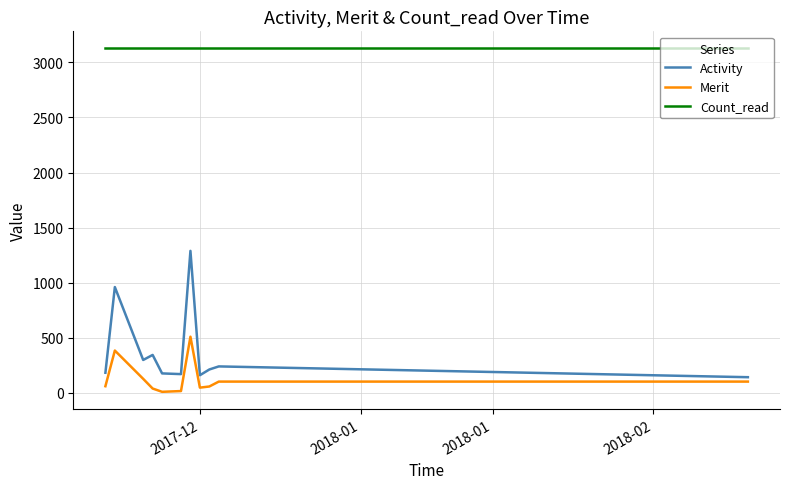

Which series has the largest range (max minus min)?

Activity